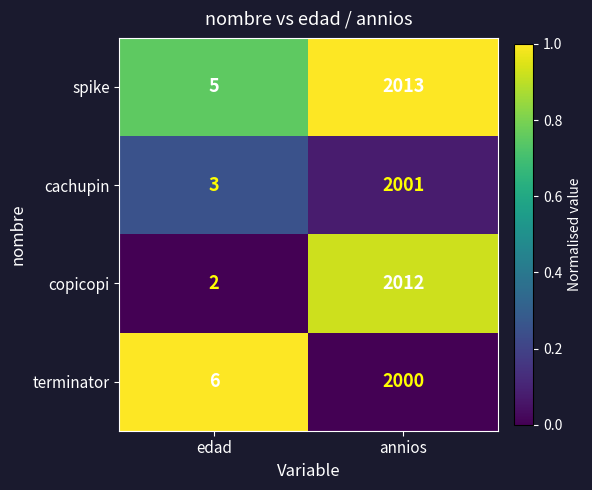

Which series has the largest total across all categories?

spike